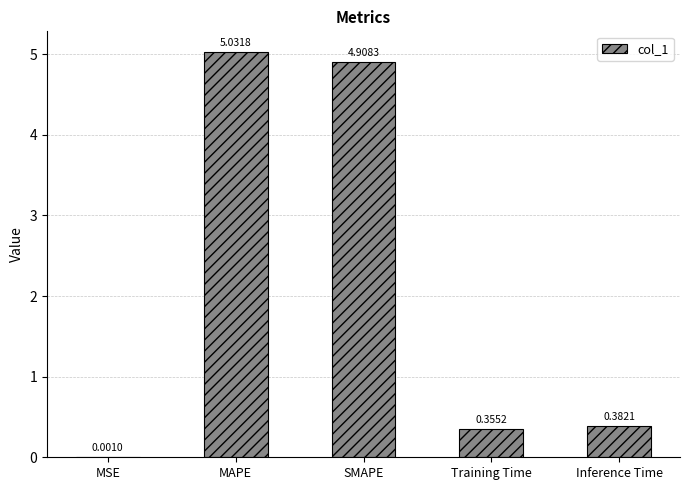

Count the number of data series in this chart.

1